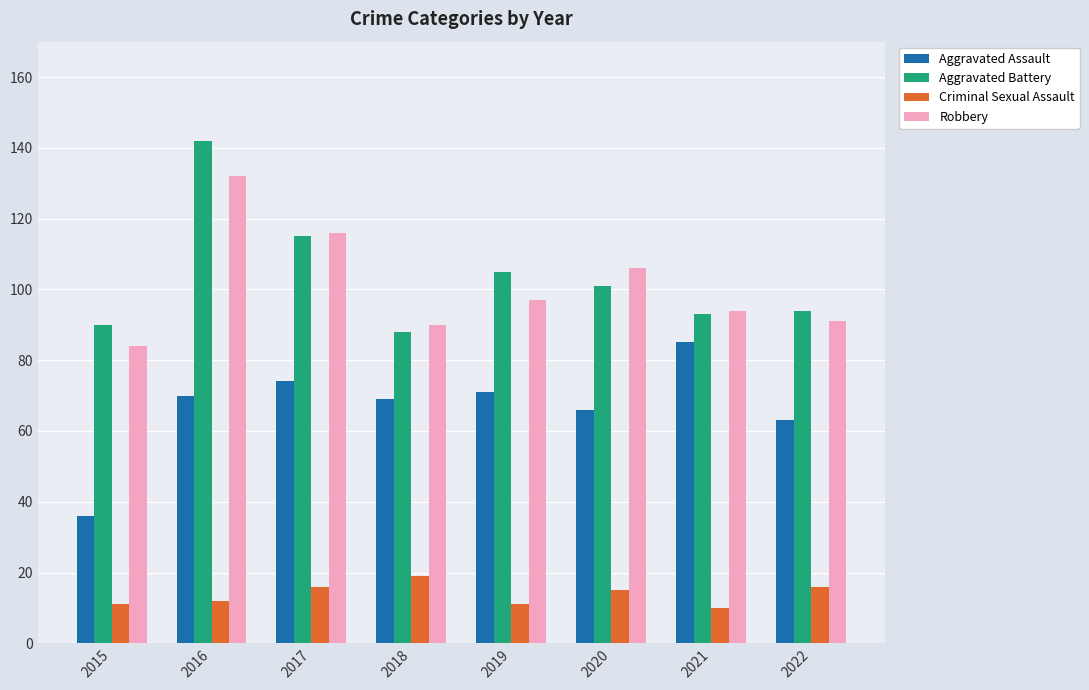

At 2022, list the series in order from largest to smallest.

Aggravated Battery, Robbery, Aggravated Assault, Criminal Sexual Assault